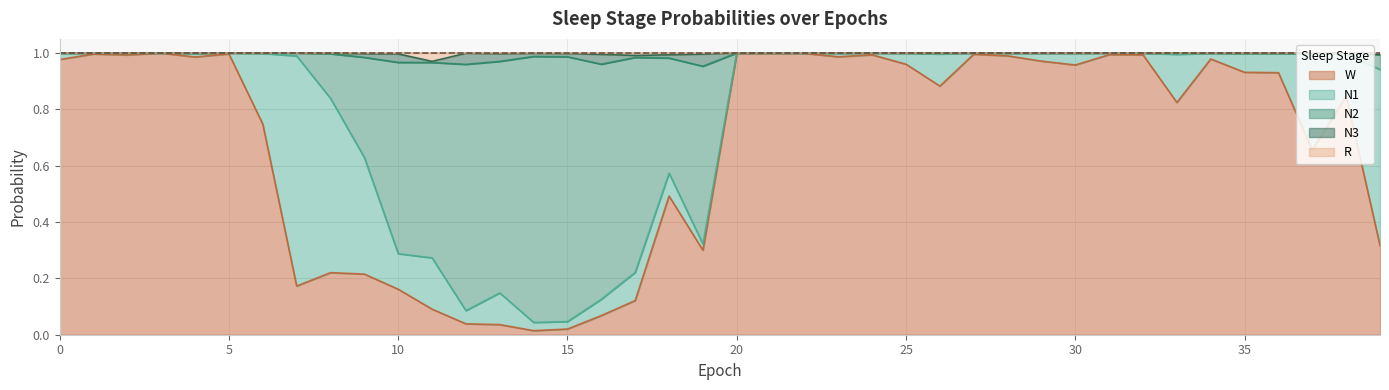

What is the value of the W point at the 19th from the left?

0.5